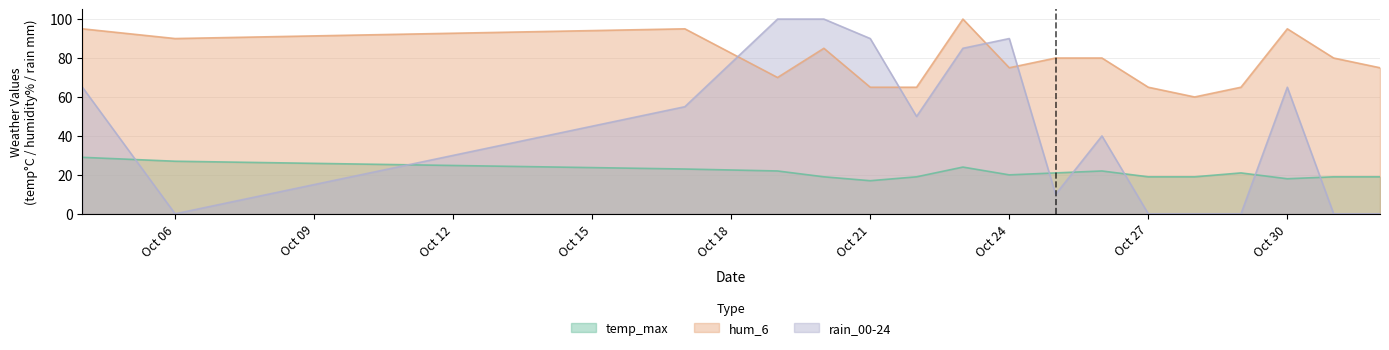

Is it true that rain_00-24 equals 10 at 2023-10-25?

True